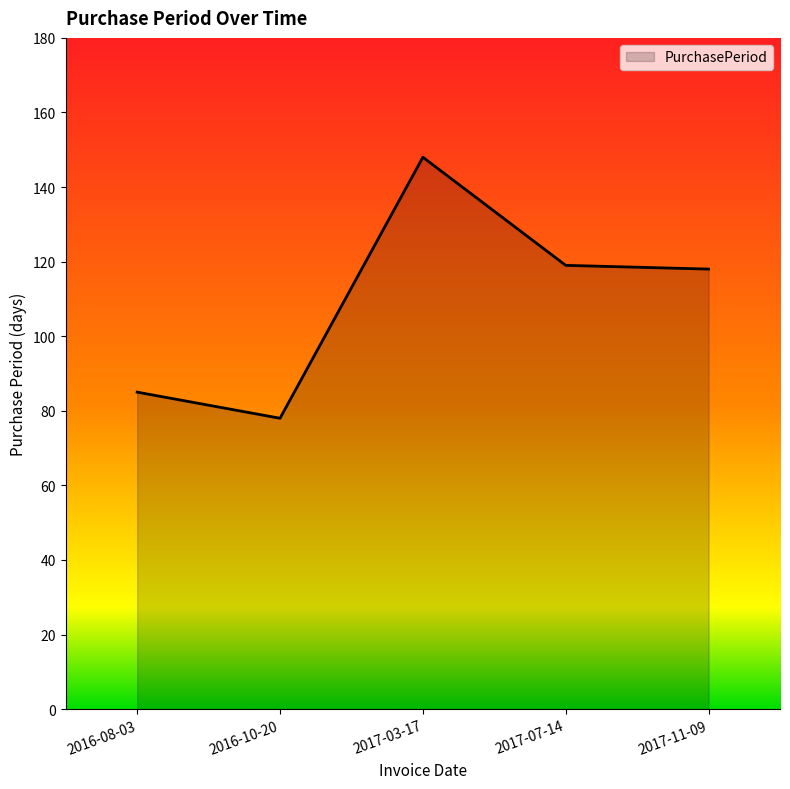

At which category does the chart reach its peak across all series?

2017-03-17